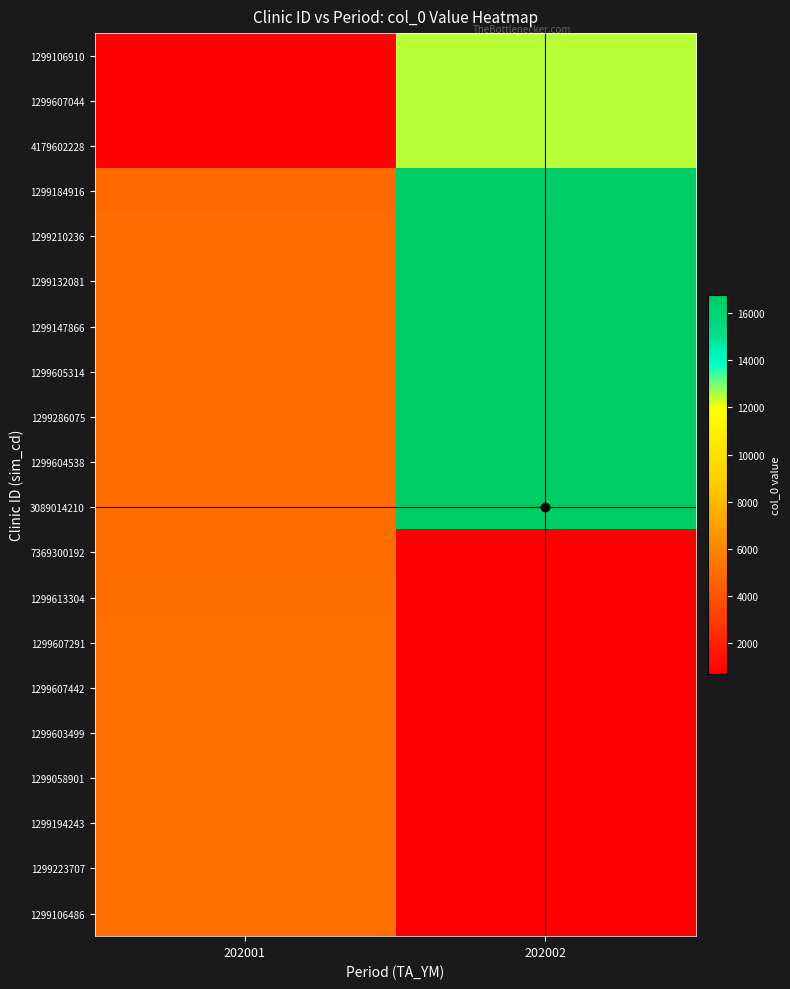

Which has a higher value, 202001 or 202002?

202002